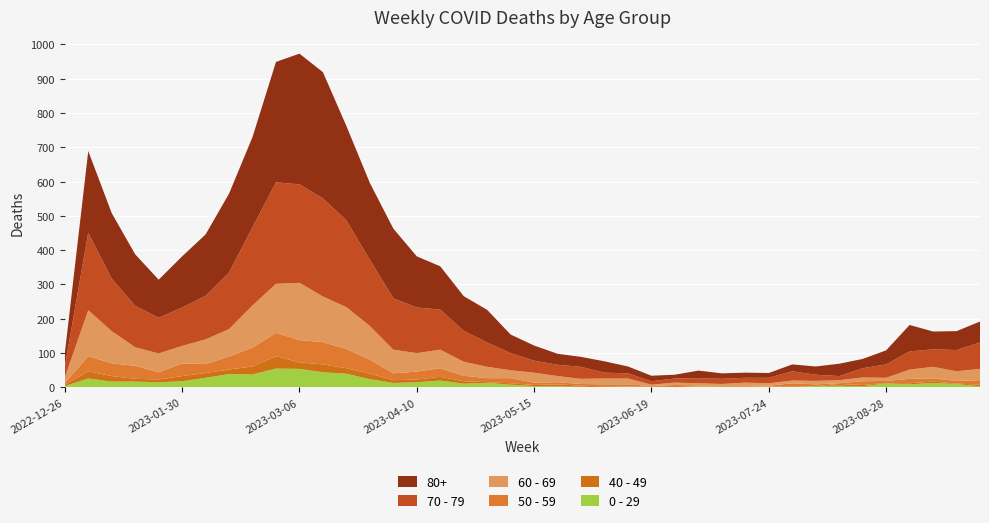

Reading left to right, what are all the values shown in this chart?

70 - 79: 2022-12-26=32	2023-01-02=226	2023-01-09=153	2023-01-16=121	2023-01-23=104	2023-01-30=112	2023-02-06=127	2023-02-13=165	2023-02-20=228	2023-02-27=296	2023-03-06=287	2023-03-13=286	2023-03-20=253	2023-03-27=193	2023-04-03=150	2023-04-10=133	2023-04-17=117	2023-04-24=90	2023-05-01=71	2023-05-08=50	2023-05-15=35	2023-05-22=33	2023-05-29=35	2023-06-05=17	2023-06-12=15	2023-06-19=10	2023-06-26=12	2023-07-03=15	2023-07-10=15	2023-07-17=14	2023-07-24=16	2023-07-31=27	2023-08-07=18	2023-08-14=12	2023-08-21=27	2023-08-28=39	2023-09-04=53	2023-09-11=51	2023-09-18=62	2023-09-25=77
80+: 2022-12-26=38	2023-01-02=238	2023-01-09=191	2023-01-16=150	2023-01-23=111	2023-01-30=149	2023-02-06=179	2023-02-13=230	2023-02-20=263	2023-02-27=351	2023-03-06=381	2023-03-13=368	2023-03-20=275	2023-03-27=224	2023-04-03=203	2023-04-10=149	2023-04-17=126	2023-04-24=101	2023-05-01=95	2023-05-08=54	2023-05-15=44	2023-05-22=32	2023-05-29=29	2023-06-05=33	2023-06-12=20	2023-06-19=16	2023-06-26=11	2023-07-03=22	2023-07-10=16	2023-07-17=15	2023-07-24=14	2023-07-31=20	2023-08-07=24	2023-08-14=36	2023-08-21=27	2023-08-28=41	2023-09-04=77	2023-09-11=52	2023-09-18=55	2023-09-25=61
60 - 69: 2022-12-26=16	2023-01-02=134	2023-01-09=94	2023-01-16=54	2023-01-23=55	2023-01-30=51	2023-02-06=72	2023-02-13=80	2023-02-20=123	2023-02-27=143	2023-03-06=167	2023-03-13=133	2023-03-20=122	2023-03-27=98	2023-04-03=69	2023-04-10=54	2023-04-17=54	2023-04-24=41	2023-05-01=33	2023-05-08=23	2023-05-15=29	2023-05-22=18	2023-05-29=15	2023-06-05=17	2023-06-12=17	2023-06-19=4	2023-06-26=7	2023-07-03=6	2023-07-10=4	2023-07-17=8	2023-07-24=7	2023-07-31=8	2023-08-07=10	2023-08-14=9	2023-08-21=11	2023-08-28=9	2023-09-04=27	2023-09-11=34	2023-09-18=28	2023-09-25=33
50 - 59: 2022-12-26=5	2023-01-02=44	2023-01-09=37	2023-01-16=38	2023-01-23=21	2023-01-30=37	2023-02-06=26	2023-02-13=38	2023-02-20=55	2023-02-27=68	2023-03-06=65	2023-03-13=65	2023-03-20=56	2023-03-27=41	2023-04-03=20	2023-04-10=23	2023-04-17=25	2023-04-24=16	2023-05-01=12	2023-05-08=15	2023-05-15=7	2023-05-22=6	2023-05-29=5	2023-06-05=6	2023-06-12=6	2023-06-19=2	2023-06-26=6	2023-07-03=3	2023-07-10=3	2023-07-17=4	2023-07-24=2	2023-07-31=8	2023-08-07=5	2023-08-14=2	2023-08-21=11	2023-08-28=6	2023-09-04=13	2023-09-11=9	2023-09-18=8	2023-09-25=13
0 - 29: 2022-12-26=4	2023-01-02=26	2023-01-09=17	2023-01-16=17	2023-01-23=15	2023-01-30=18	2023-02-06=28	2023-02-13=39	2023-02-20=38	2023-02-27=55	2023-03-06=54	2023-03-13=44	2023-03-20=40	2023-03-27=24	2023-04-03=13	2023-04-10=15	2023-04-17=20	2023-04-24=11	2023-05-01=13	2023-05-08=8	2023-05-15=4	2023-05-22=3	2023-05-29=2	2023-06-05=1	2023-06-12=2	2023-06-19=1	2023-06-26=1	2023-07-03=3	2023-07-10=2	2023-07-17=2	2023-07-24=2	2023-07-31=2	2023-08-07=4	2023-08-14=5	2023-08-21=3	2023-08-28=12	2023-09-04=9	2023-09-11=13	2023-09-18=10	2023-09-25=3
40 - 49: 2022-12-26=4	2023-01-02=21	2023-01-09=16	2023-01-16=8	2023-01-23=8	2023-01-30=15	2023-02-06=14	2023-02-13=13	2023-02-20=23	2023-02-27=36	2023-03-06=19	2023-03-13=23	2023-03-20=16	2023-03-27=16	2023-04-03=8	2023-04-10=8	2023-04-17=11	2023-04-24=7	2023-05-01=2	2023-05-08=4	2023-05-15=3	2023-05-22=6	2023-05-29=3	2023-06-05=2	2023-06-12=1	2023-06-19=1	2023-06-26=0	2023-07-03=0	2023-07-10=1	2023-07-17=0	2023-07-24=1	2023-07-31=2	2023-08-07=0	2023-08-14=5	2023-08-21=4	2023-08-28=1	2023-09-04=3	2023-09-11=4	2023-09-18=1	2023-09-25=5